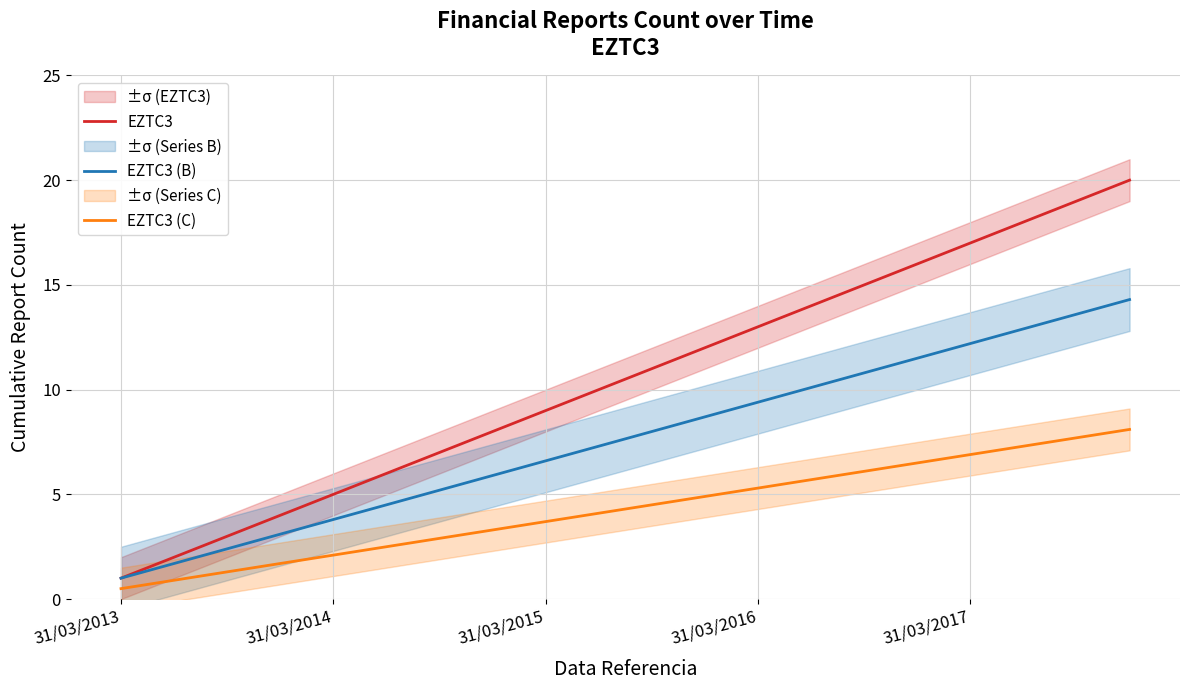

True or false: EZTC3 and EZTC3 (C) cross at least once.

False